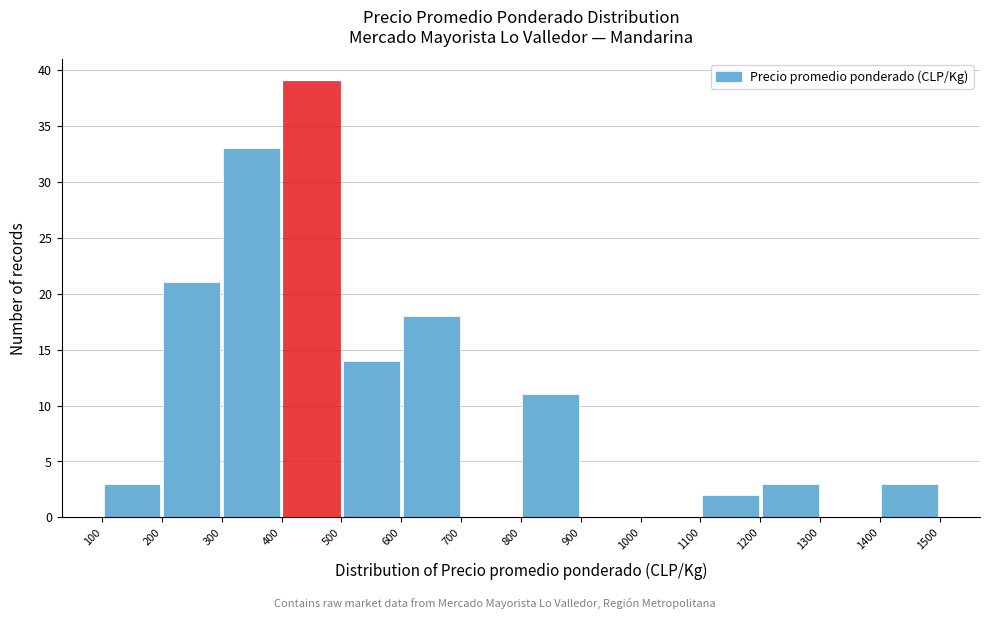

Reading left to right, list every bar in this chart as the range it spans on the x-axis followed by its height. The values are not printed on the chart, so give them approximately, as read against the axis.

100 to 200: 3
200 to 300: 21
300 to 400: 33
400 to 500: 39
500 to 600: 14
600 to 700: 18
700 to 800: 0
800 to 900: 11
900 to 1000: 0
1000 to 1100: 0
1100 to 1200: 2
1200 to 1300: 3
1300 to 1400: 0
1400 to 1500: 3